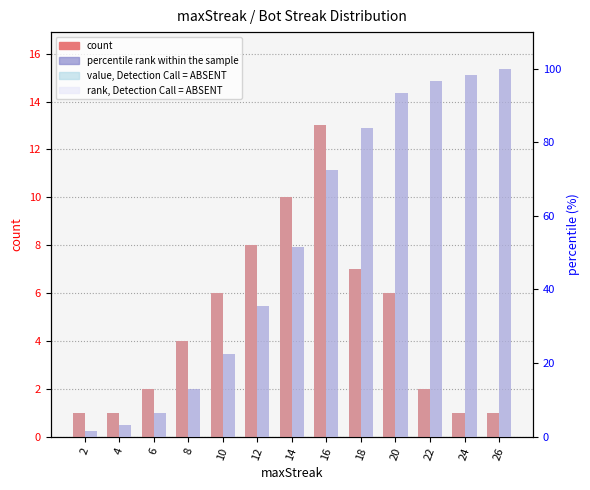

At which category does the chart reach its minimum across all series?

2